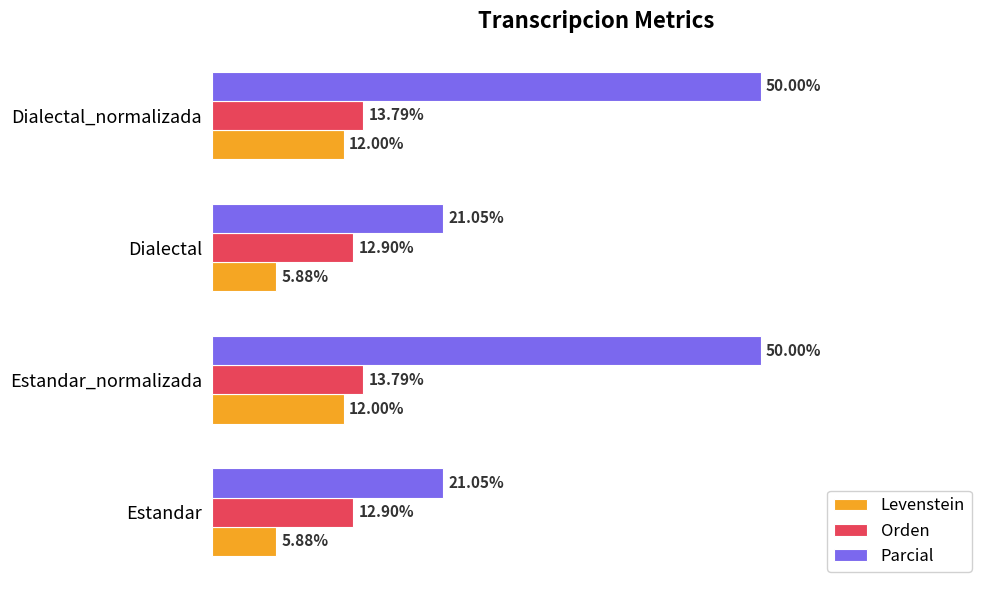

Which series has the largest total across all categories?

Parcial